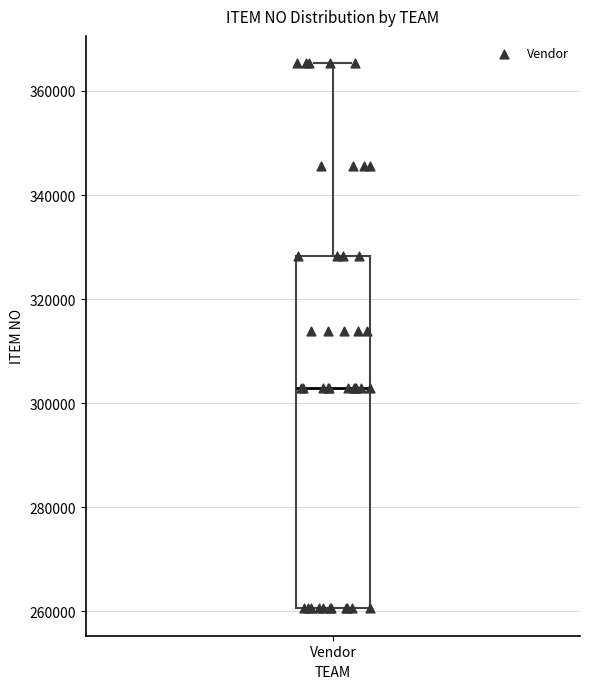

Where does the median line of the box for Vendor sit on the y-axis? The values are not printed on the chart, so give them approximately, as read against the axis.

302000